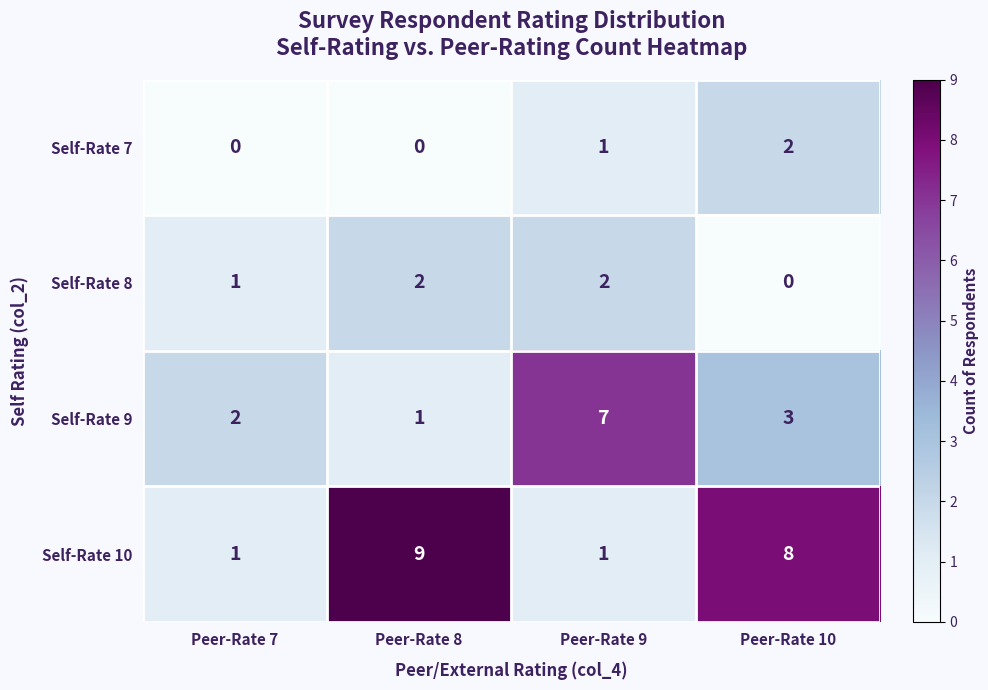

How many distinct data groups are displayed?

4